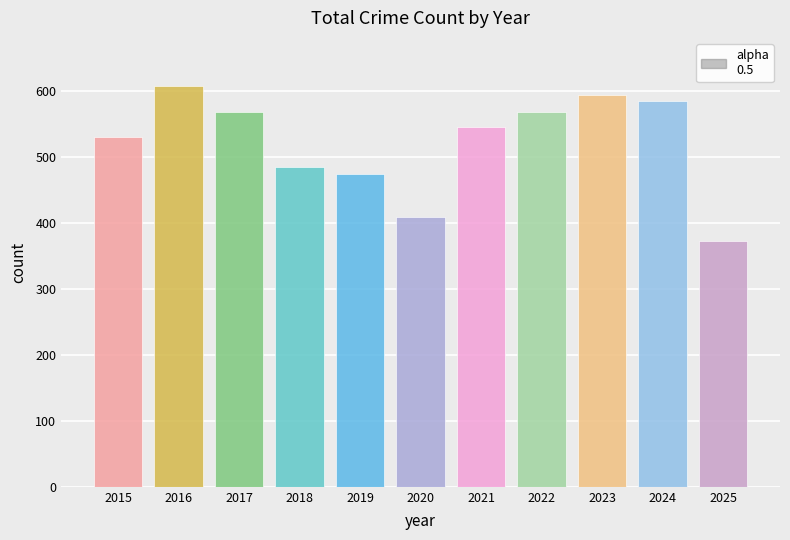

What is the value of the 5th bar from the left?

474